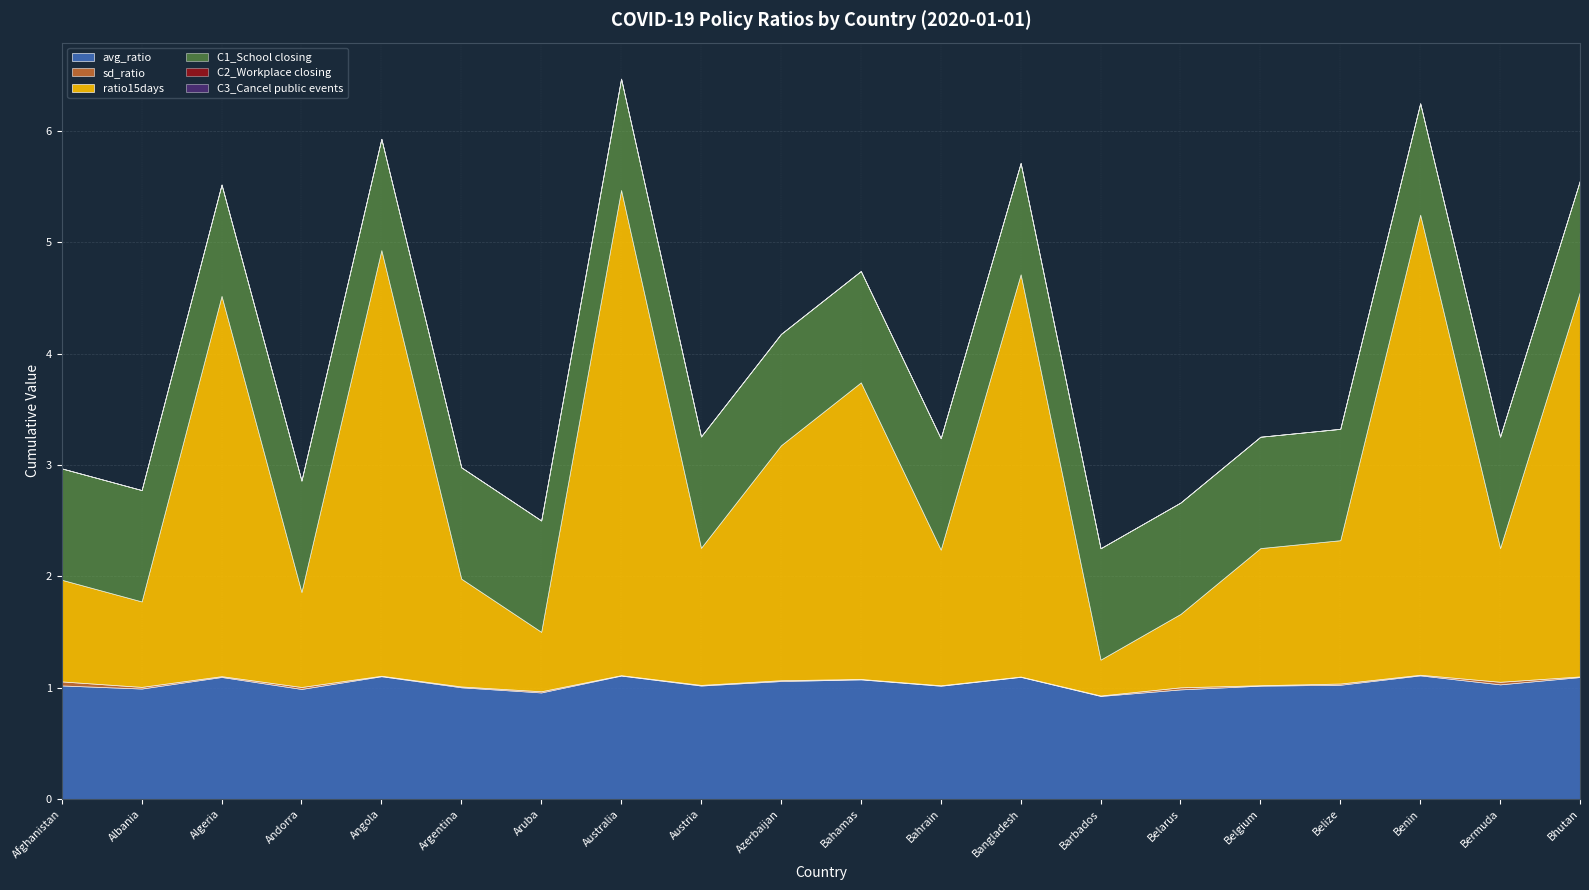

How many lines are shown in the chart?

6